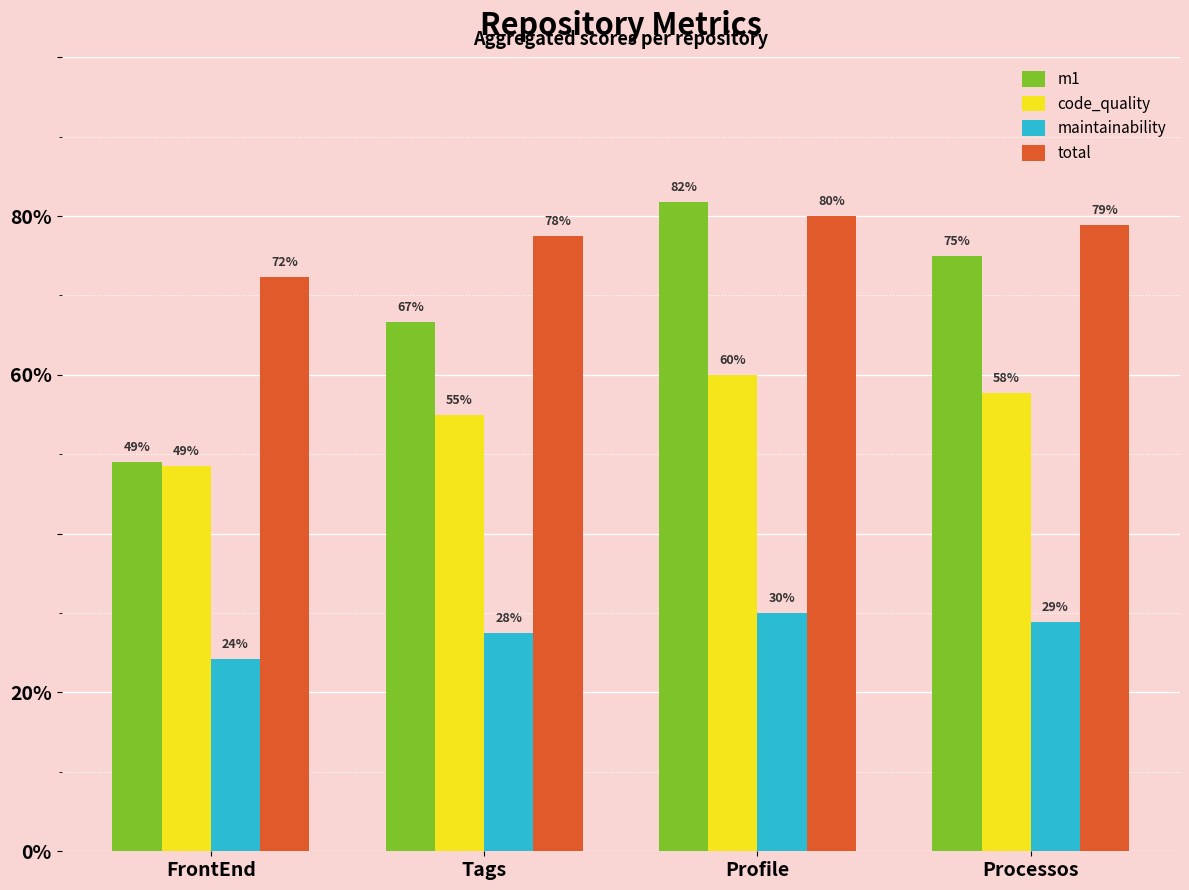

What are all the series names shown in the legend?

m1, code_quality, maintainability, total